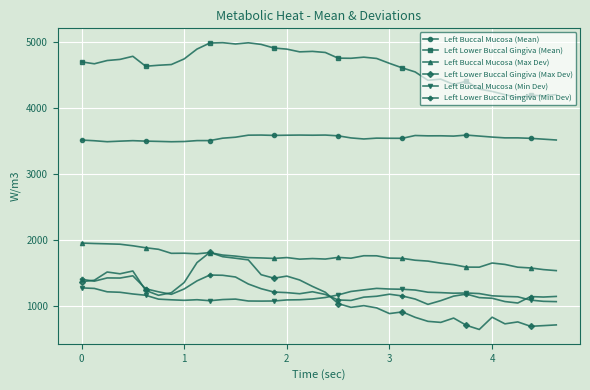

Which series has the largest total across all categories?

Left Lower Buccal Gingiva (Mean)